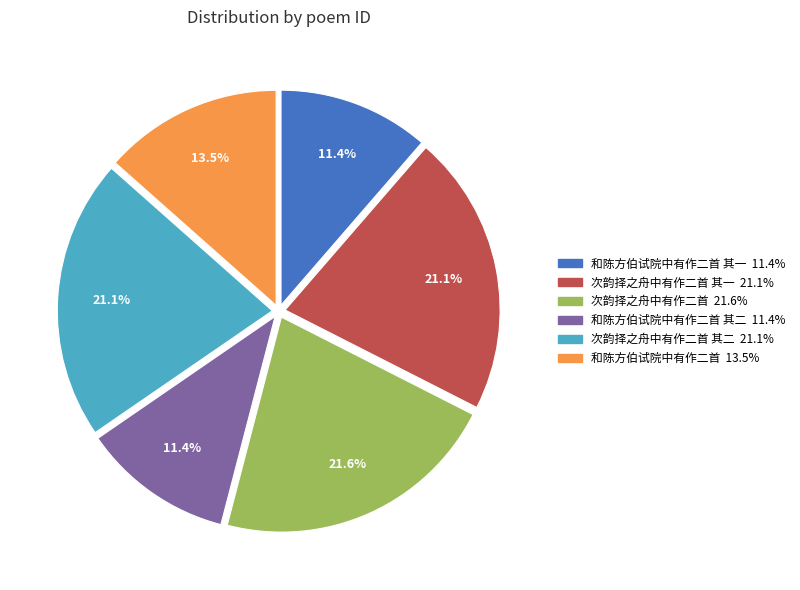

Is there any slice that represents more than half of the pie?

No